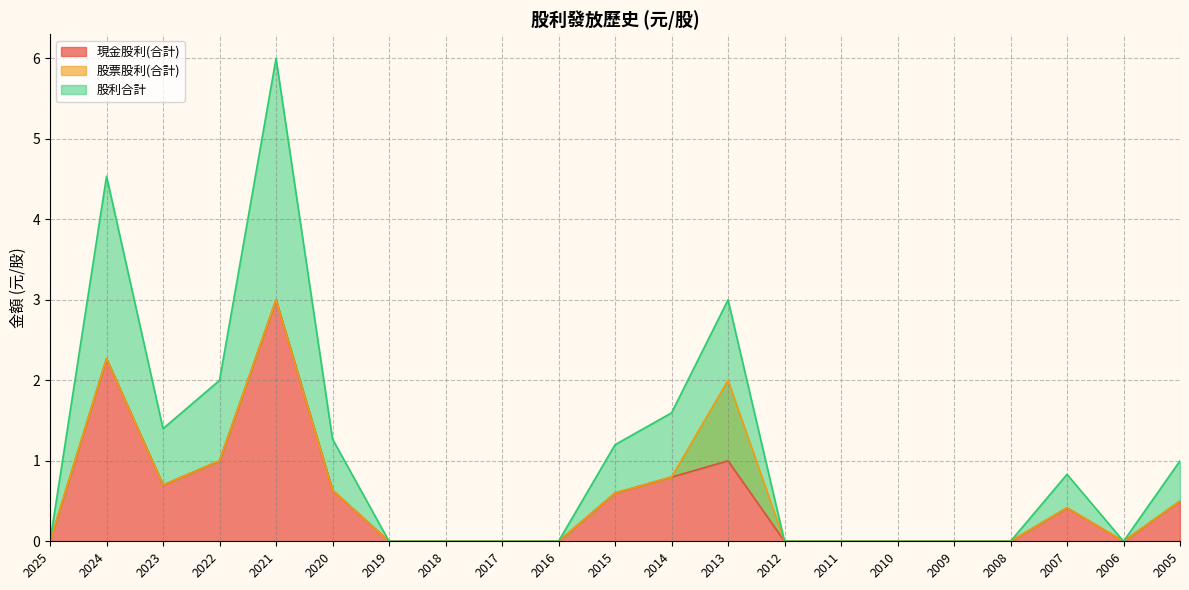

What is the maximum value for 現金股利(合計)?

3.0